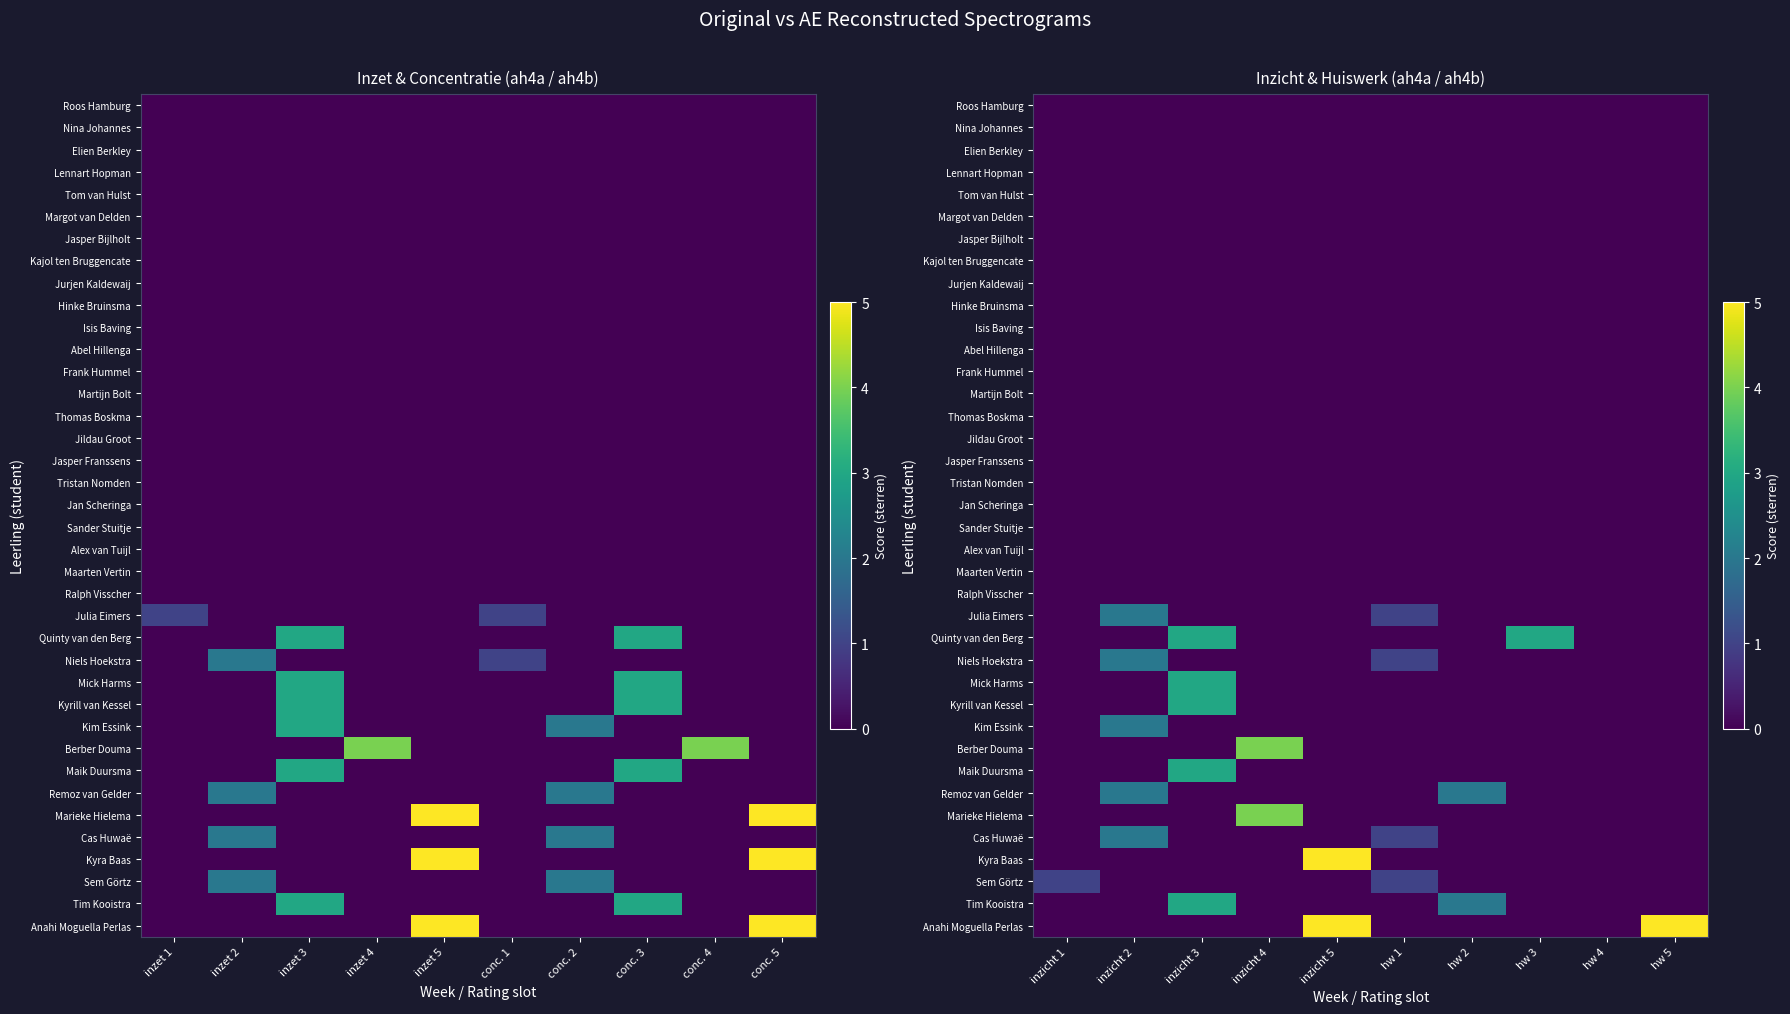

The Mick Harms series shows 3 at inzicht 3. True or false?

True